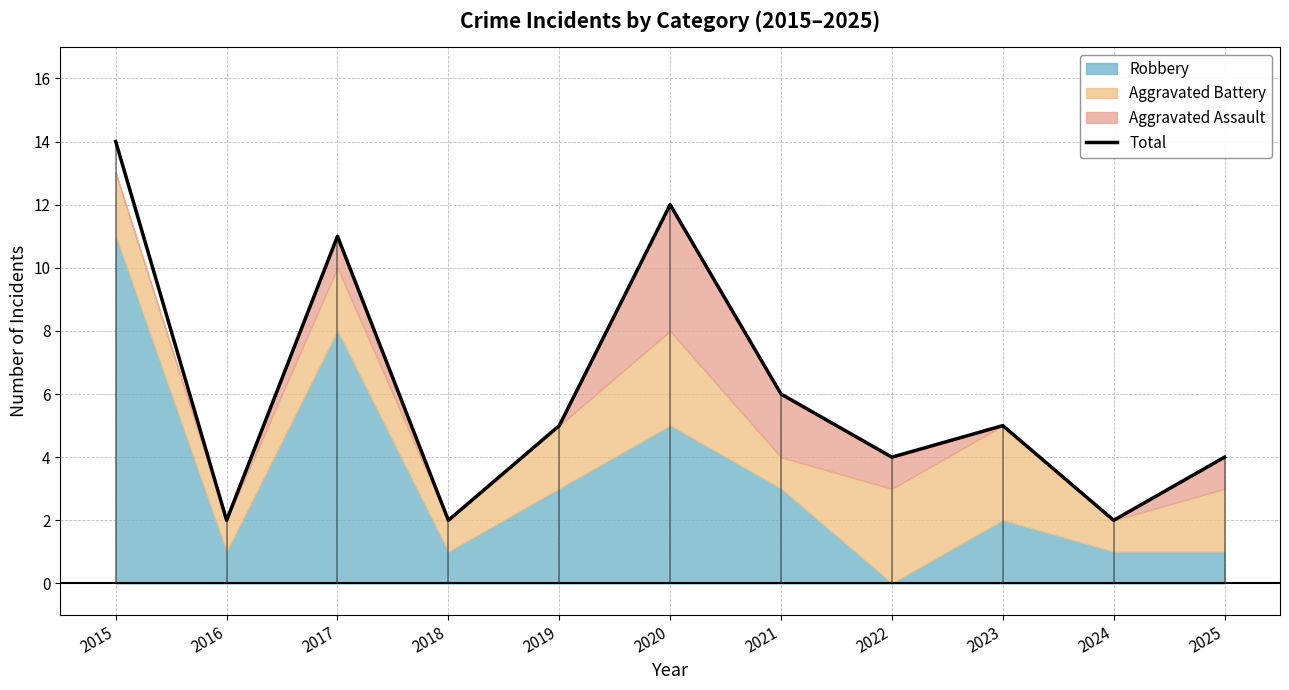

At which label does the data first exceed 5?

2015